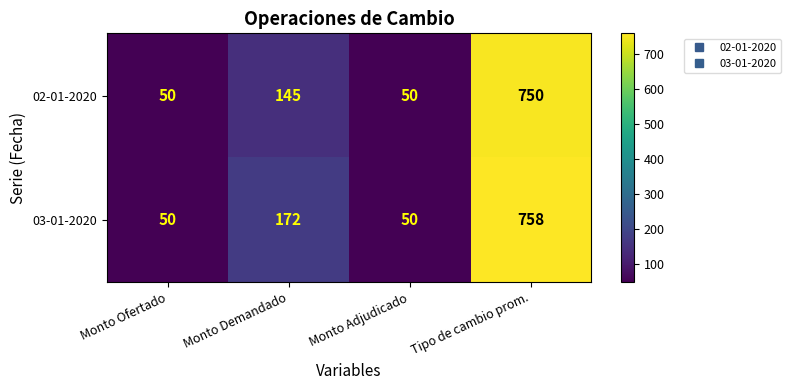

What value does the 03-01-2020 series have at Monto Adjudicado?

50